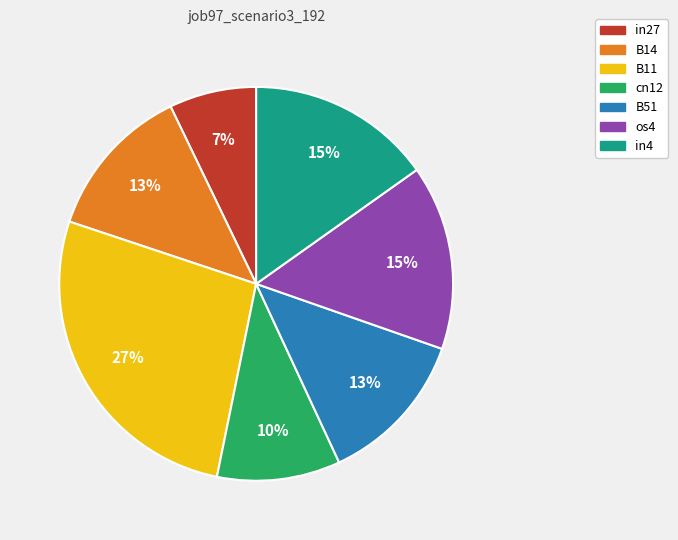

Which slice is the smallest?

in27